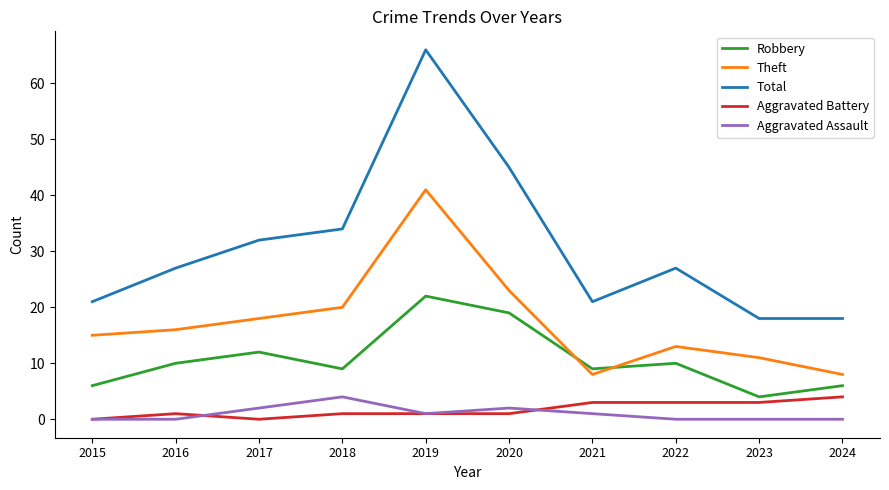

Rank the series at 2023 from lowest to highest value.

Aggravated Assault, Aggravated Battery, Robbery, Theft, Total